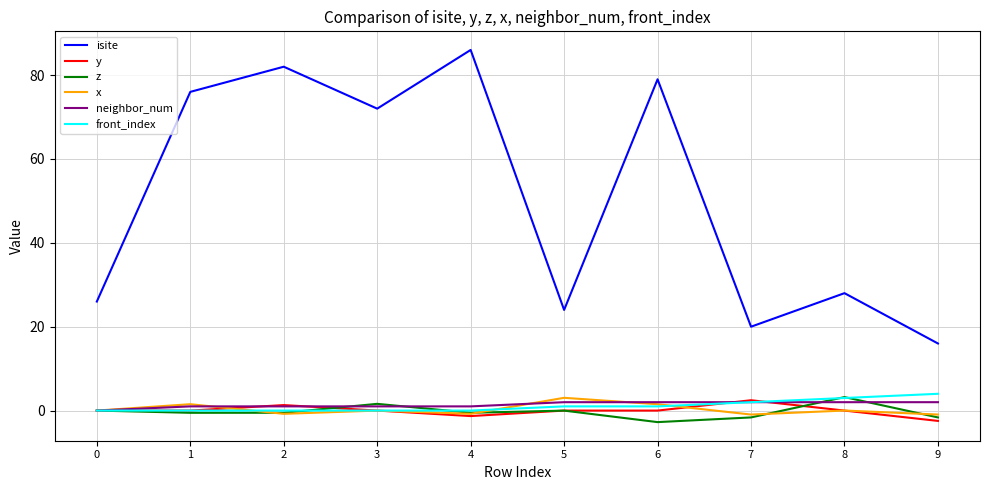

True or false: neighbor_num and isite cross at least once.

False